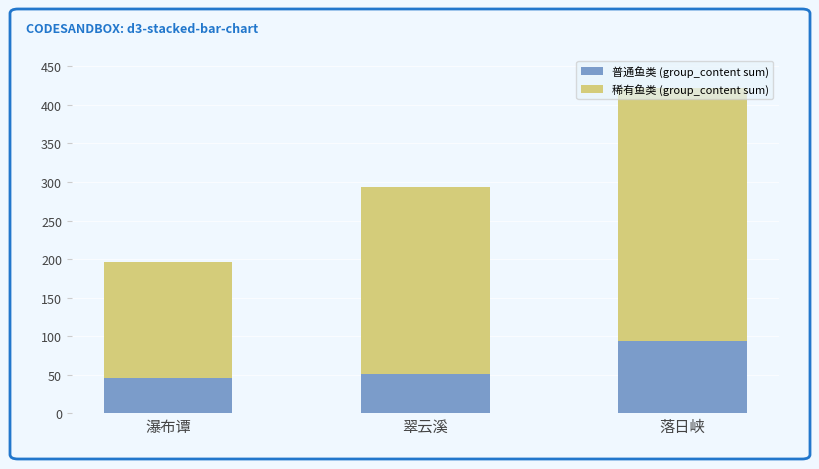

At which category is the sum across all series the highest?

落日峡